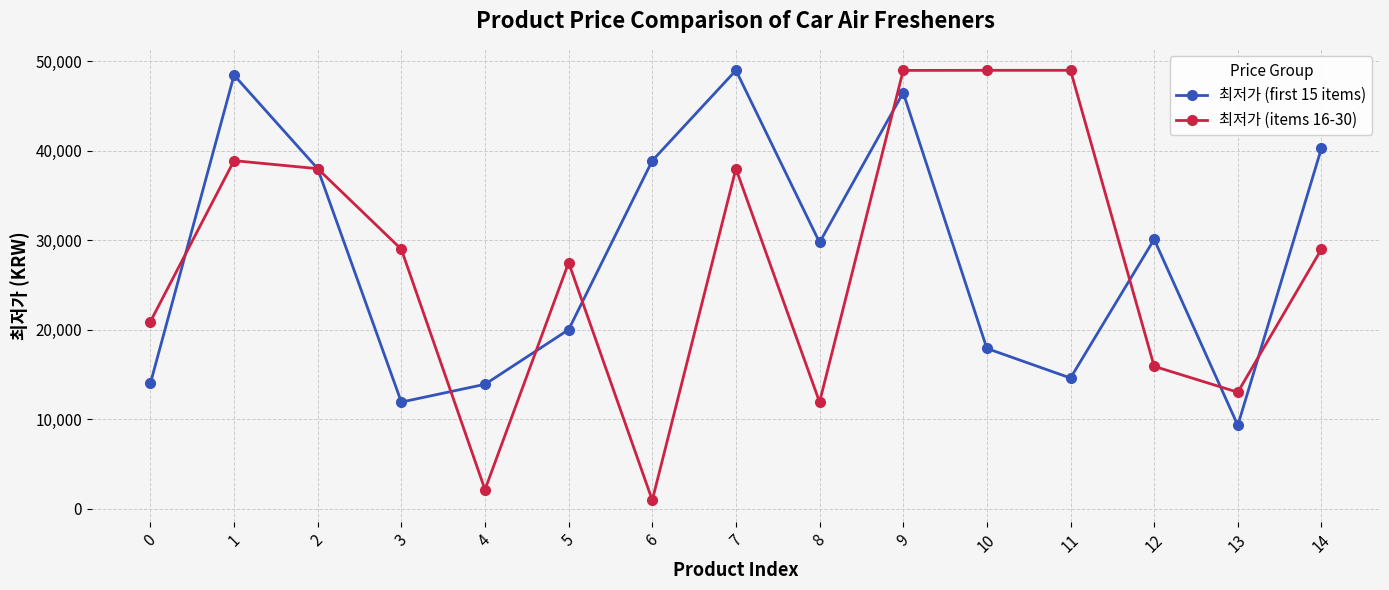

At which label does 최저가 (first 15 items) first exceed 29750?

1